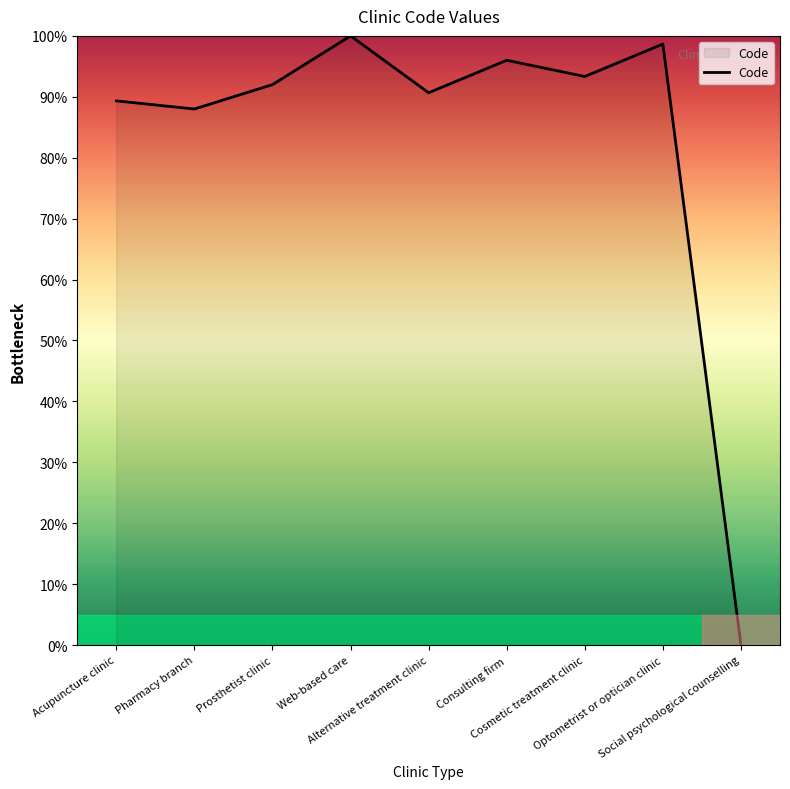

True or false: there are more than 1 points higher than both neighbors.

True